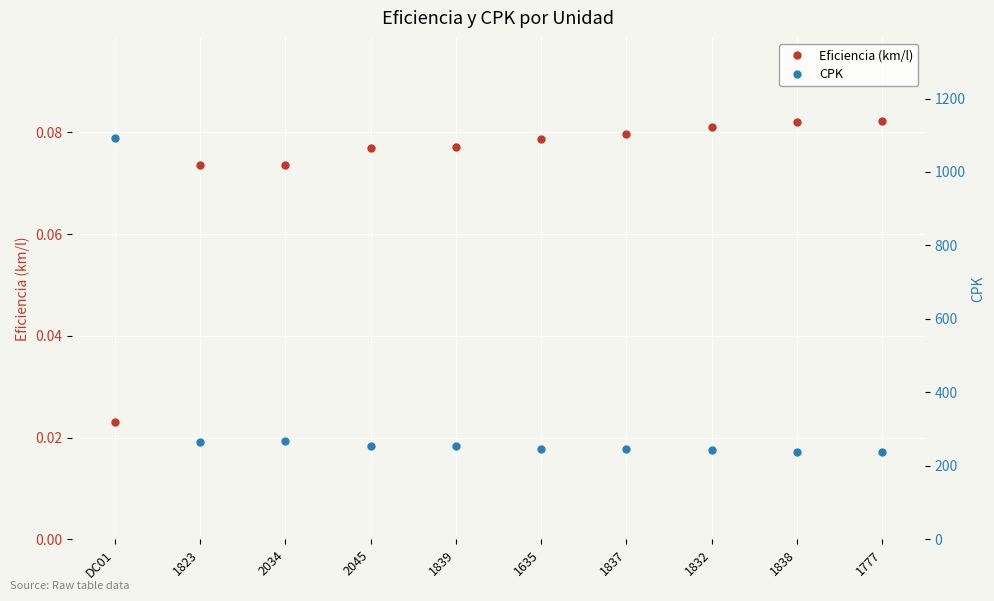

Which series has the largest total across all categories?

CPK